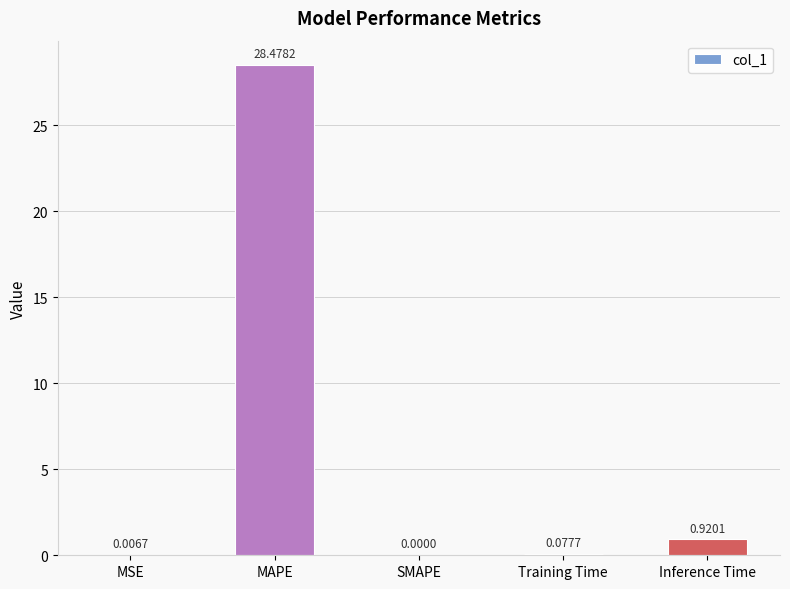

Does the chart contain stacked bars?

No